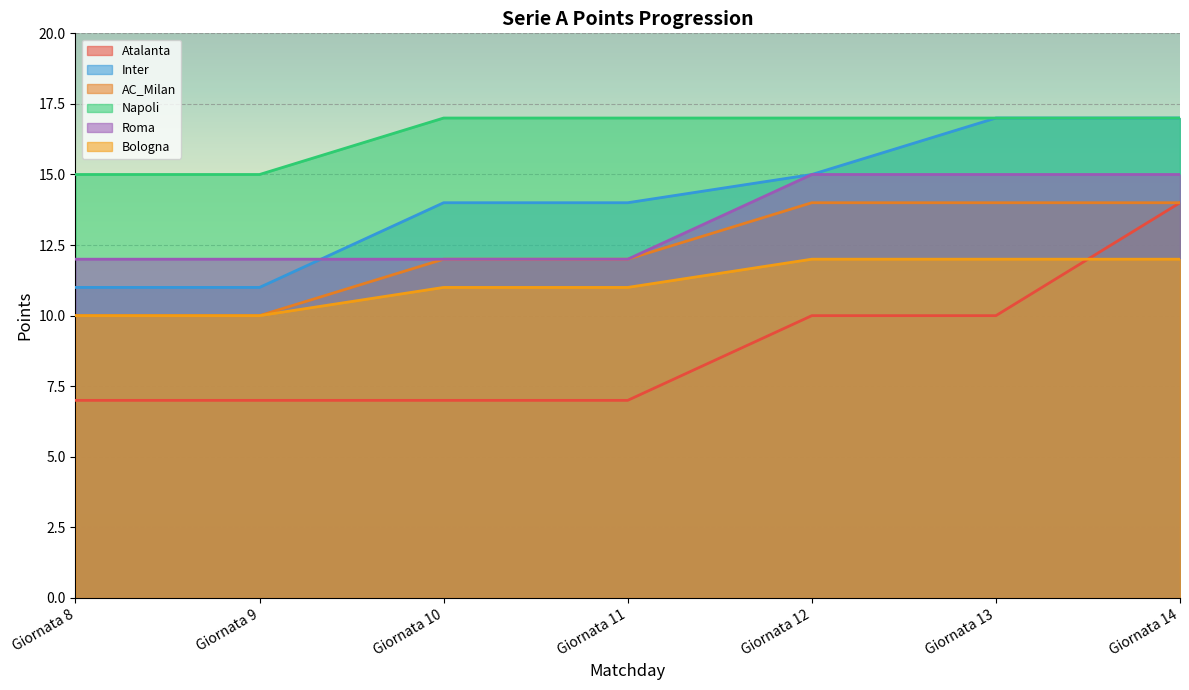

What is the value of the Roma point at the 2nd from the left?

12